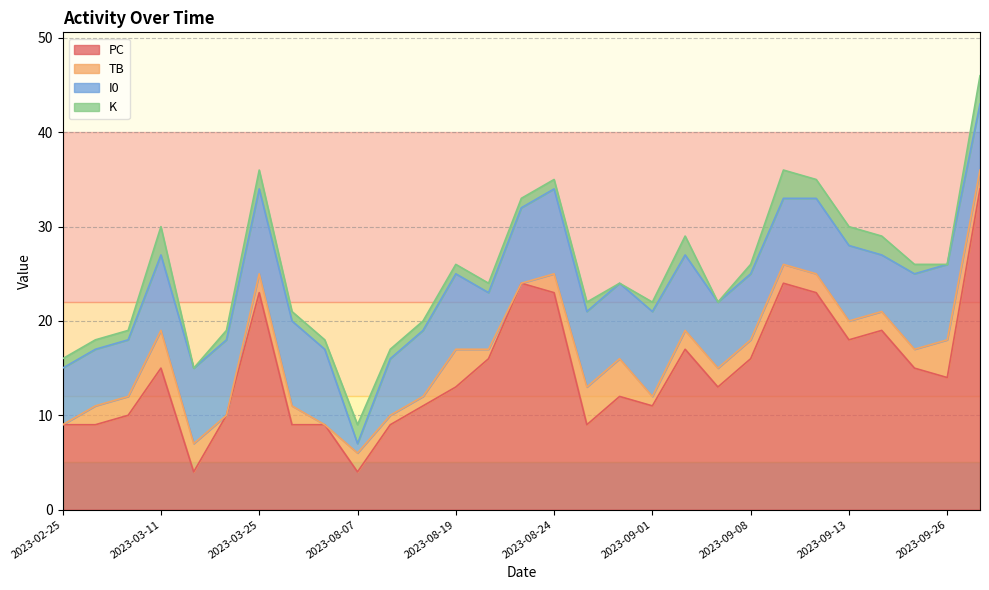

What is the maximum value for PC?

34